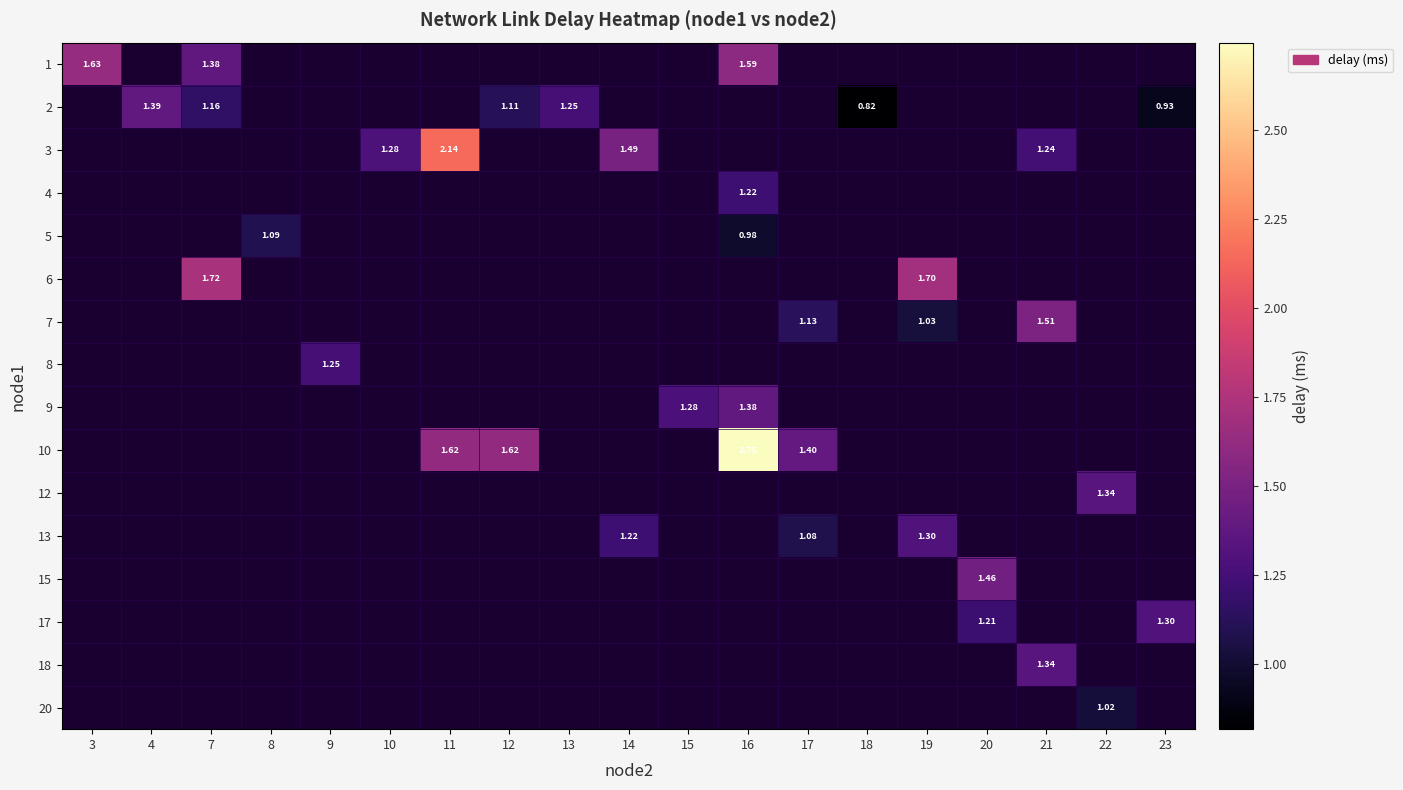

At which label does 13 reach its minimum?

3